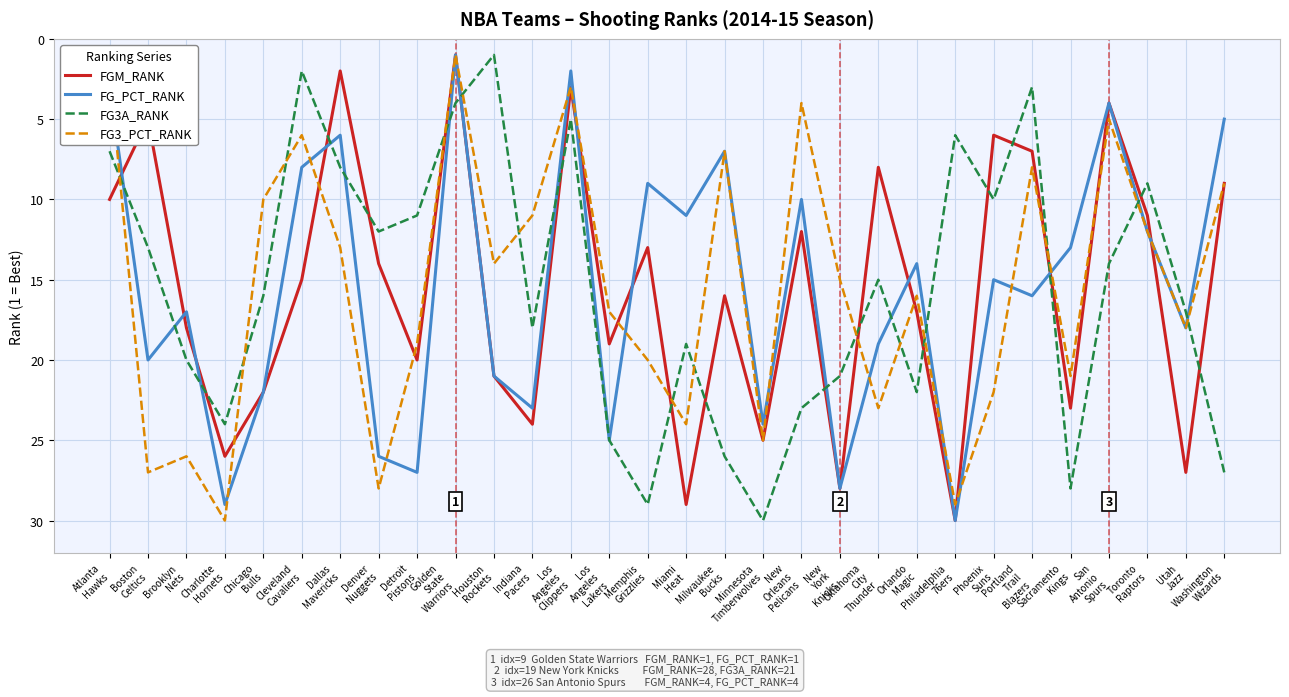

Reading left to right, transcribe all the data shown in this chart.

FGM_RANK: 10	5	18	26	22	15	2	14	20	1	21	24	3	19	13	29	16	25	12	28	8	17	30	6	7	23	4	11	27	9
FG_PCT_RANK: 3	20	17	29	22	8	6	26	27	1	21	23	2	25	9	11	7	24	10	28	19	14	30	15	16	13	4	12	18	5
FG3A_RANK: 7	13	20	24	16	2	8	12	11	4	1	18	5	25	29	19	26	30	23	21	15	22	6	10	3	28	14	9	17	27
FG3_PCT_RANK: 2	27	26	30	10	6	13	28	19	1	14	11	3	17	20	24	7	25	4	15	23	16	29	22	8	21	5	12	18	9